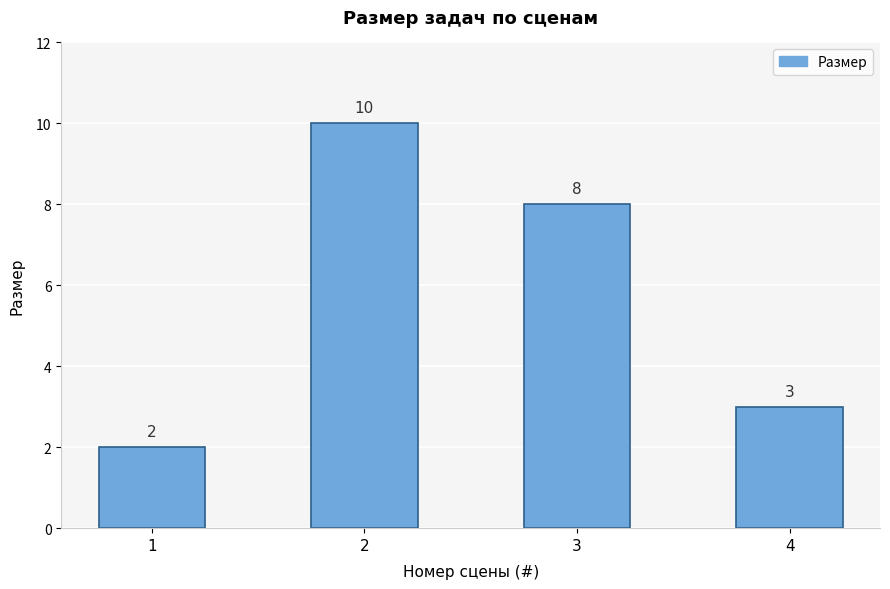

What is the ratio of the value at 3 to the value at 4?

2.7